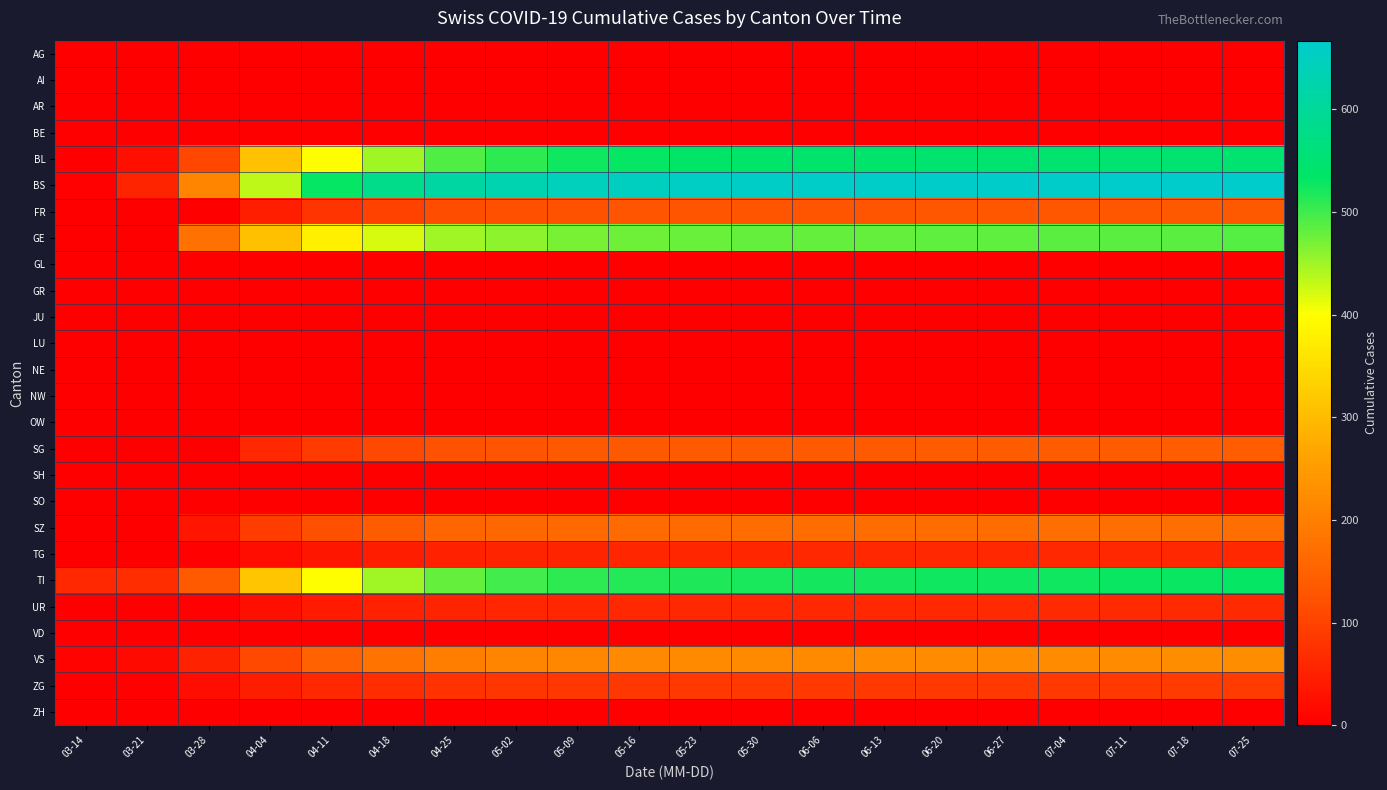

Which series has the largest total across all categories?

BS